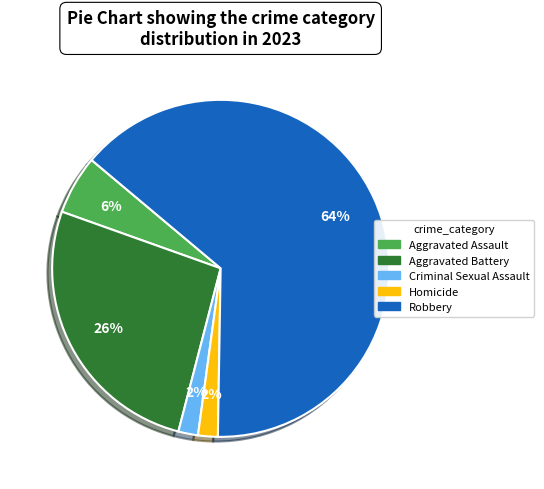

Count the number of slices in the pie.

5